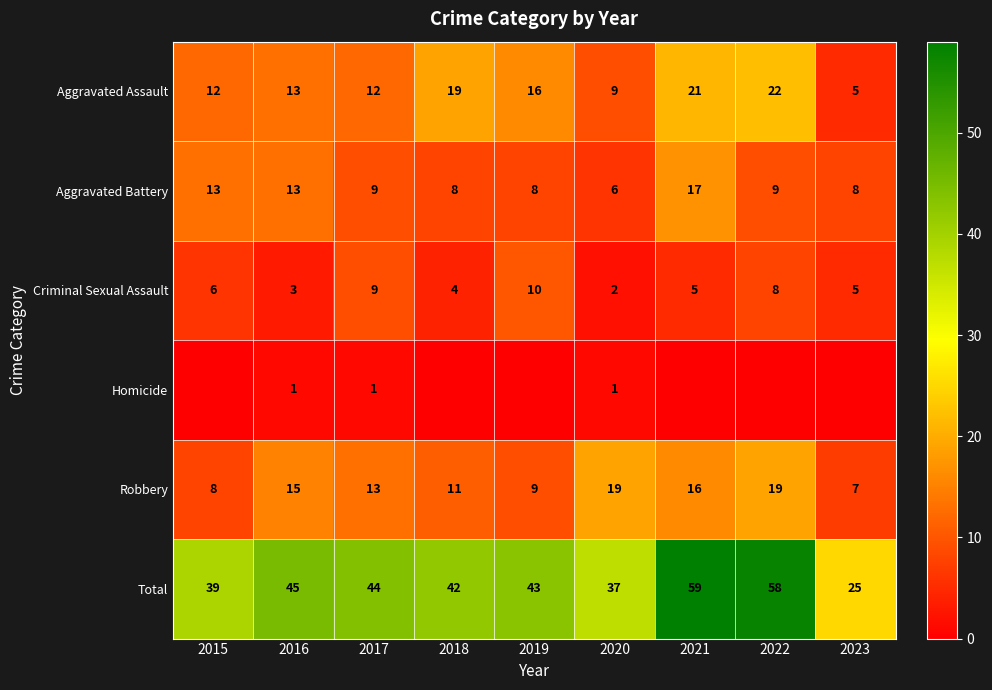

What is the difference between the highest and lowest values at 2015?

39